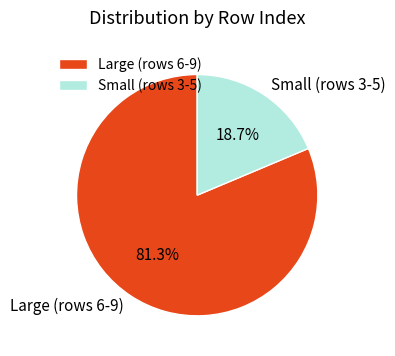

Count the number of slices in the pie.

2